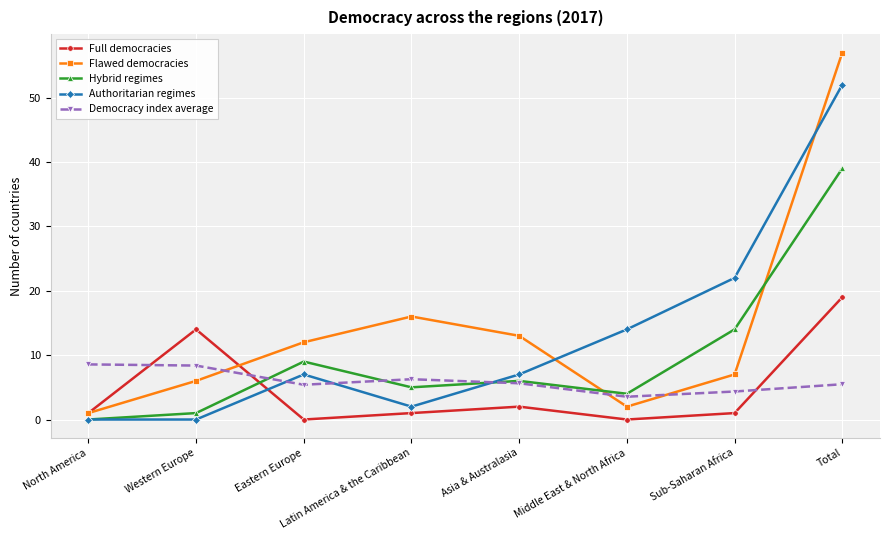

The value of Full democracies at Middle East & North Africa is -10.6. True or false?

False